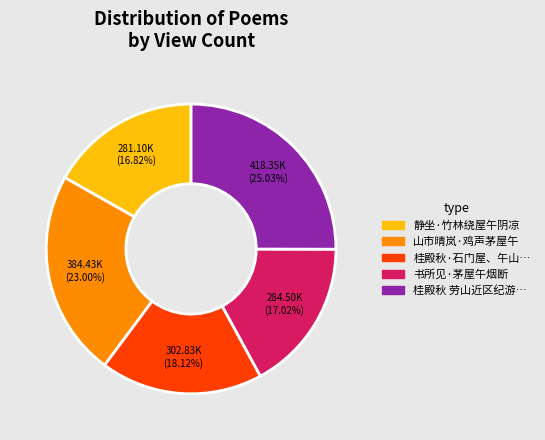

Does any single category account for the majority?

No